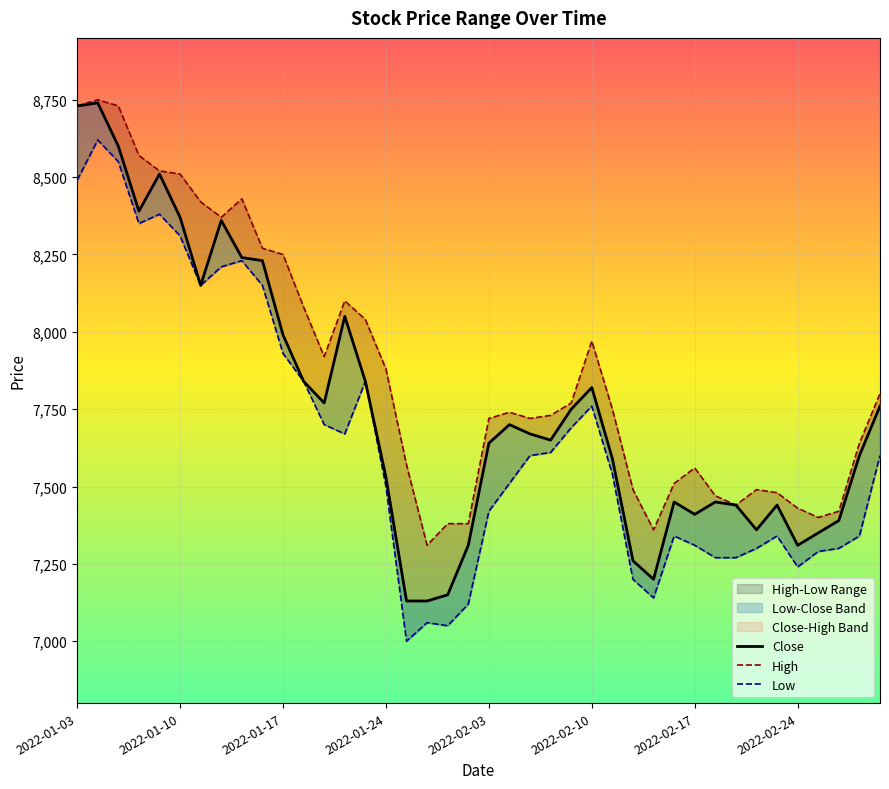

The value of Close at 36 is 3306. True or false?

False